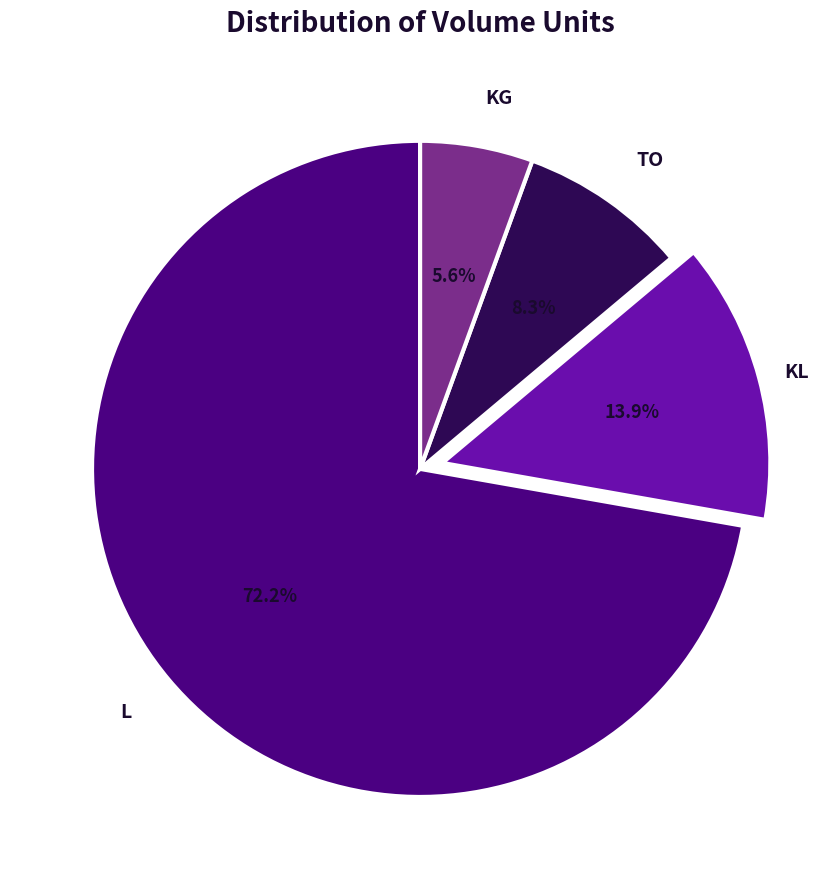

Is there a majority slice in this chart?

Yes